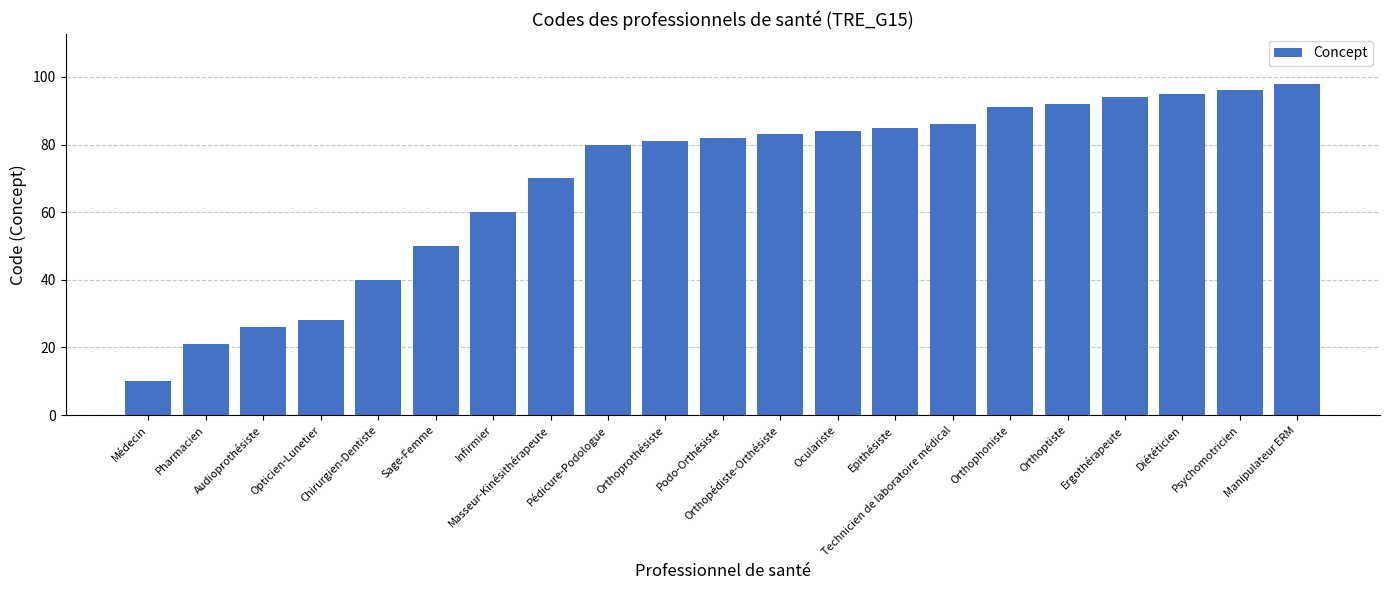

List the labels in order of value, smallest first.

Médecin, Pharmacien, Audioprothésiste, Opticien-Lunetier, Chirurgien-Dentiste, Sage-Femme, Infirmier, Masseur-Kinésithérapeute, Pédicure-Podologue, Orthoprothésiste, Podo-Orthésiste, Orthopédiste-Orthésiste, Oculariste, Epithésiste, Technicien de laboratoire médical, Orthophoniste, Orthoptiste, Ergothérapeute, Diététicien, Psychomotricien, Manipulateur ERM